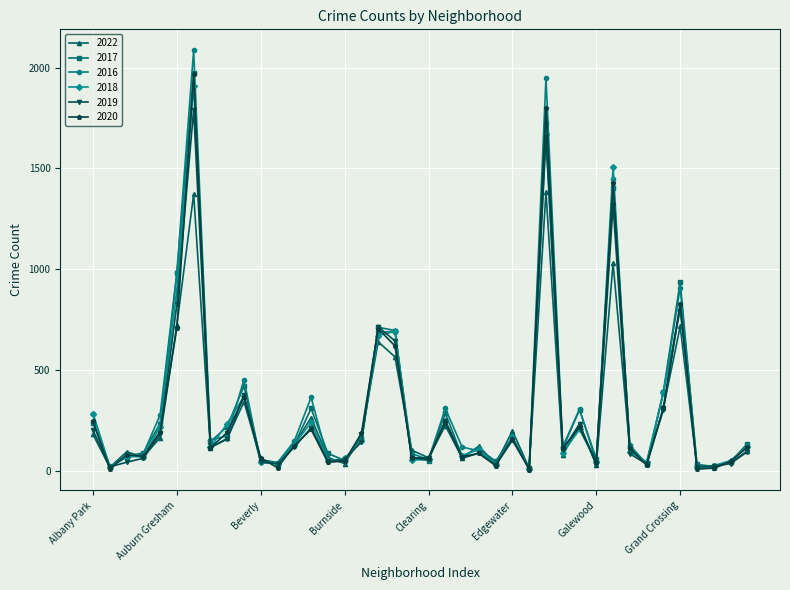

Which series has the widest spread of values?

2016